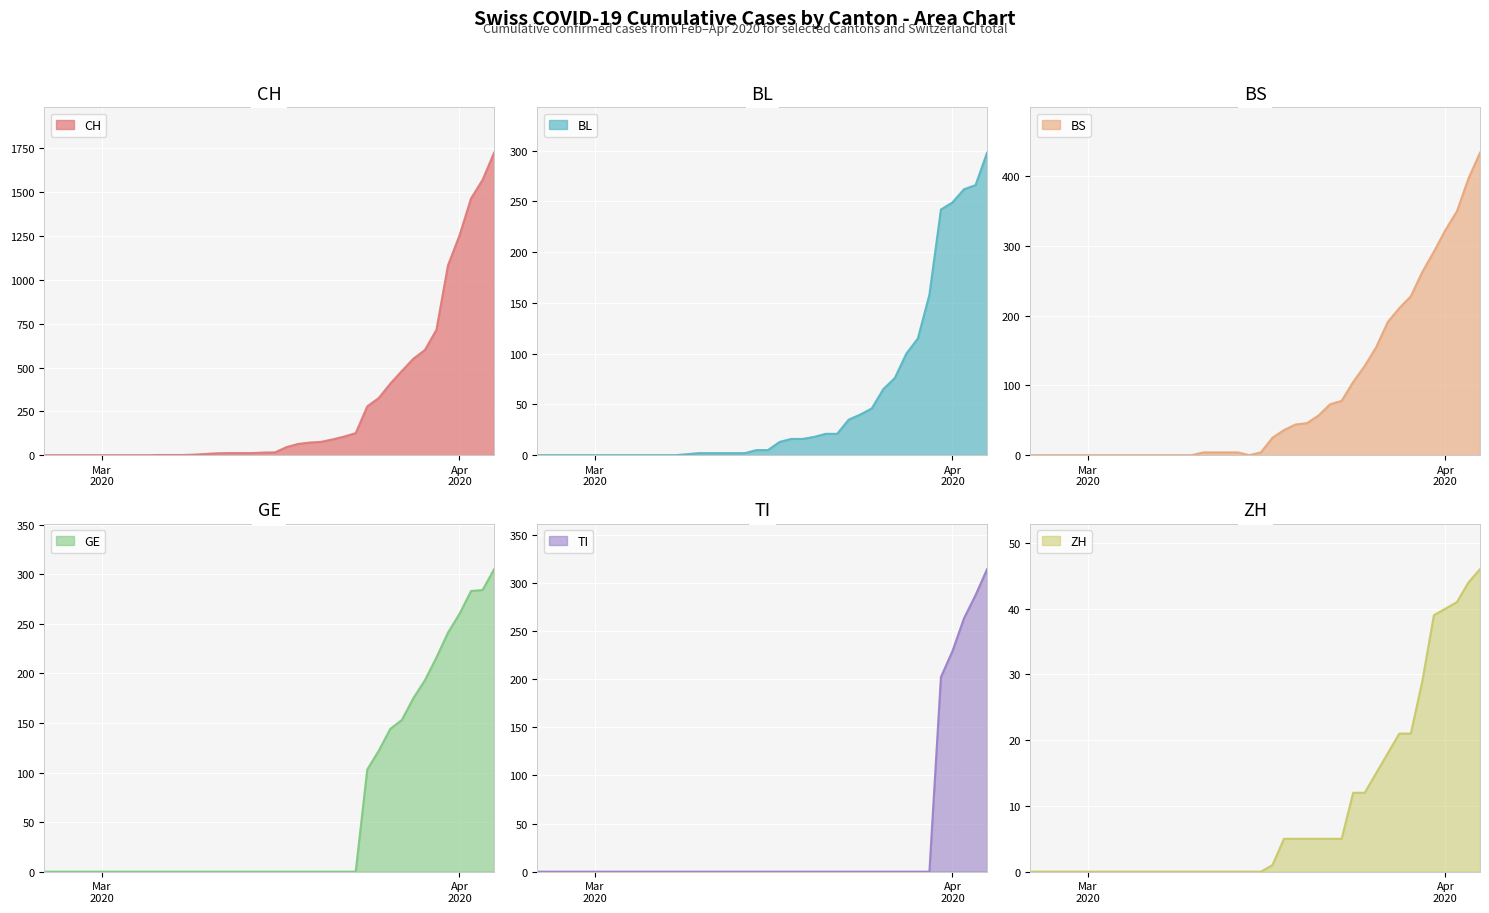

What is the highest value of the CH series?

1725